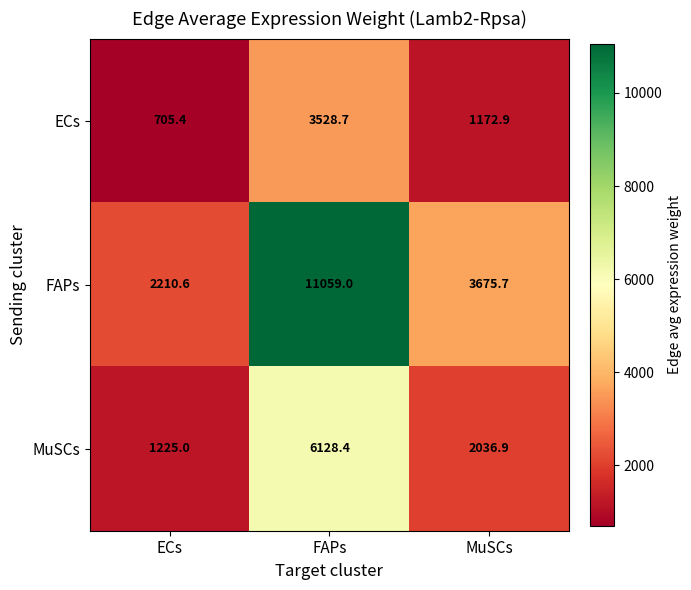

True or false: FAPs has a value of 2210.6 at ECs.

True